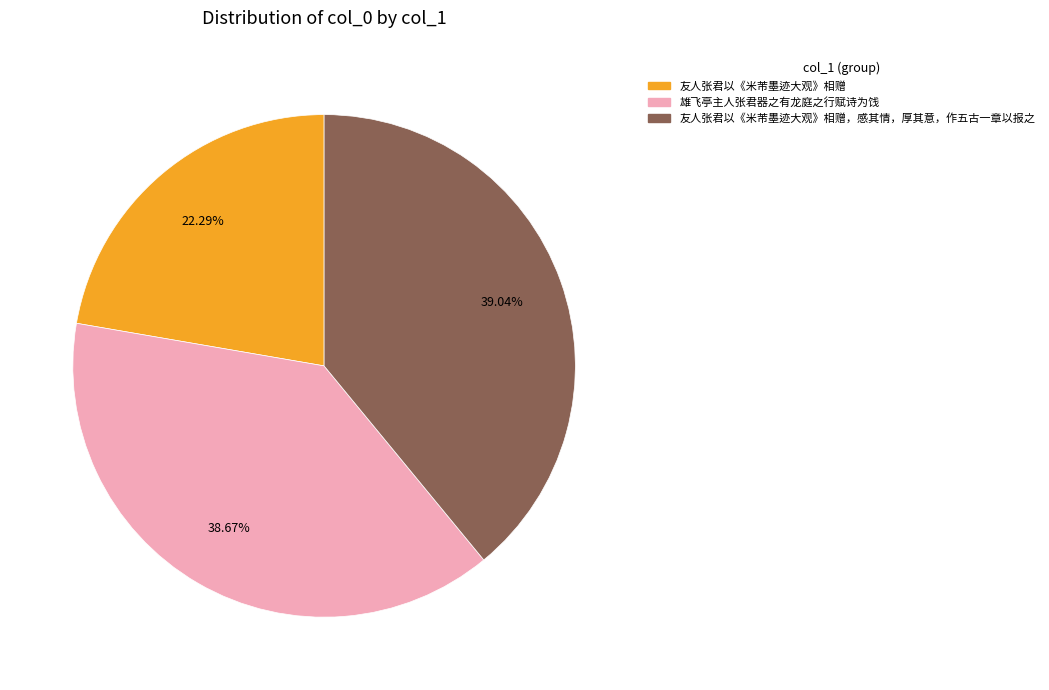

Is there a majority slice in this chart?

No